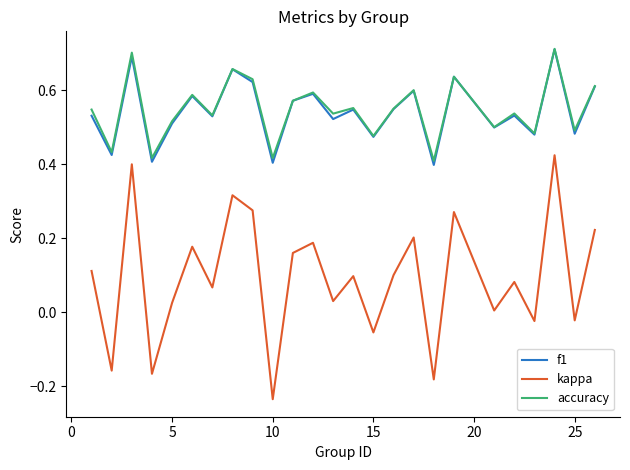

What are all the series names shown in the legend?

f1, kappa, accuracy